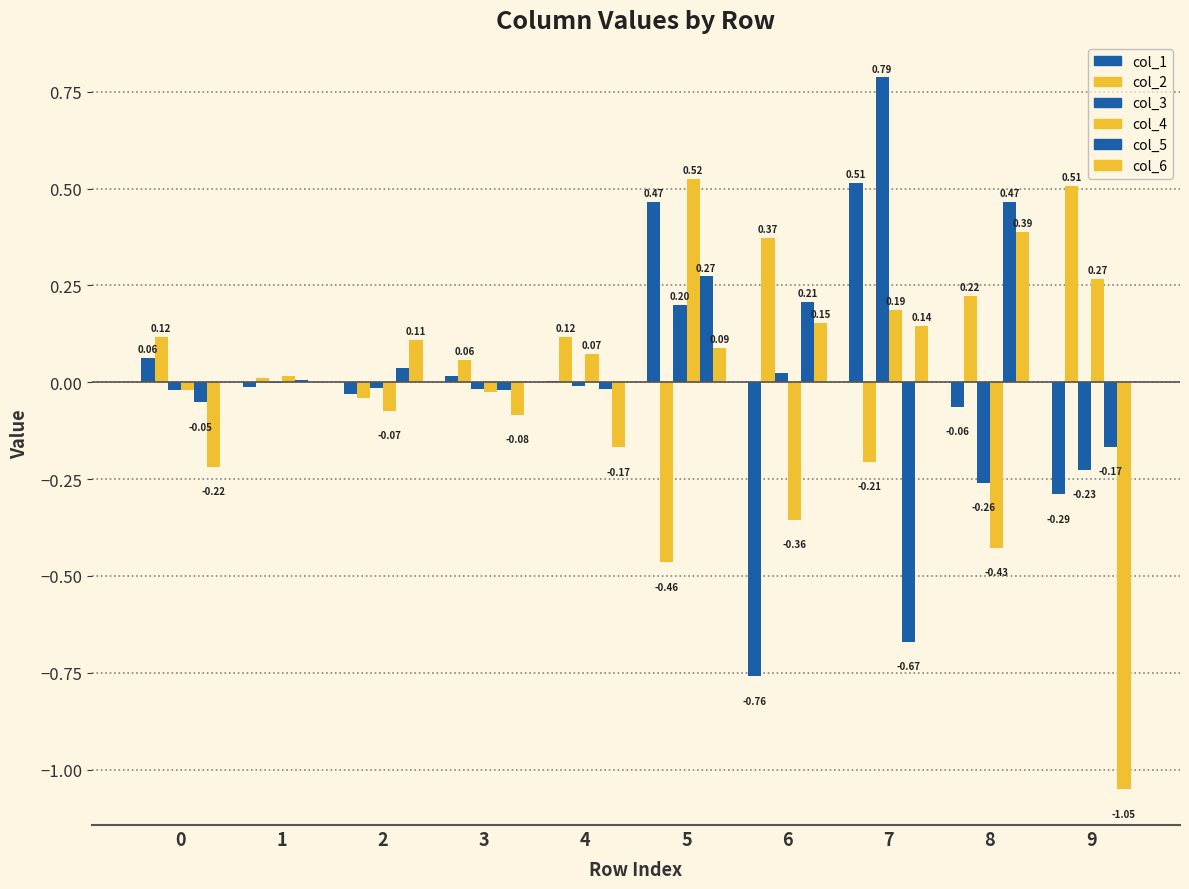

How many groups of bars are there?

10